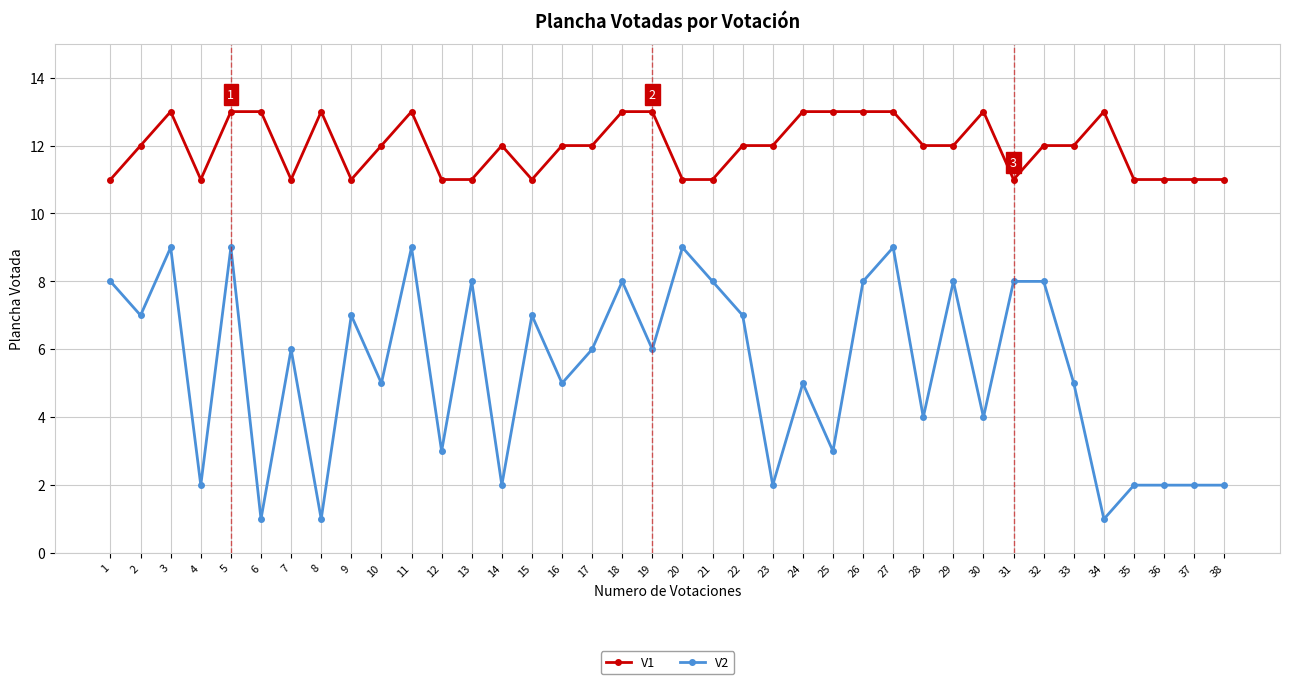

What is the value of the V2 point at the 15th from the left?

7